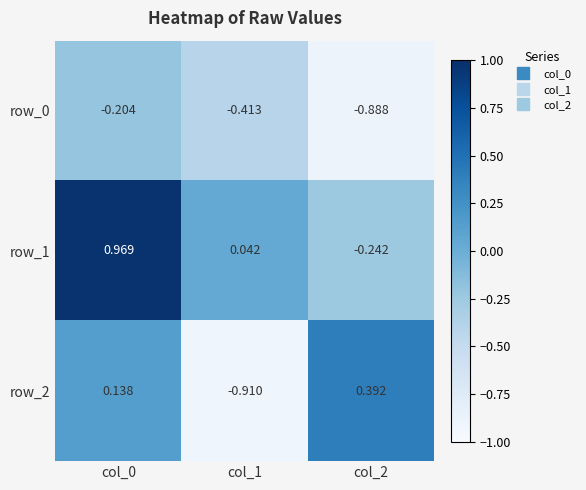

Between col_0 and col_1, which series saw the biggest shift?

row_2